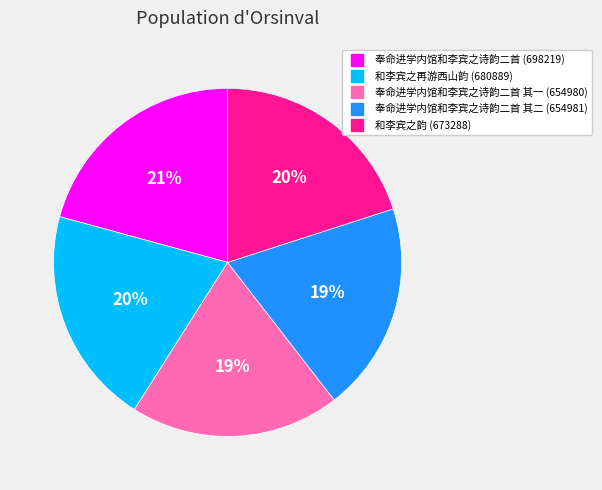

How many segments does this pie chart have?

5